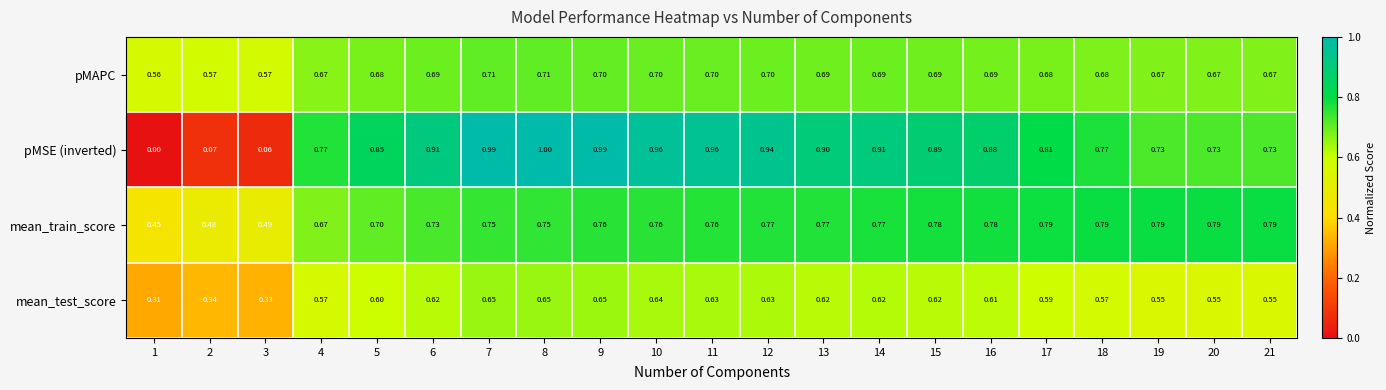

How many series are shown in this chart?

4